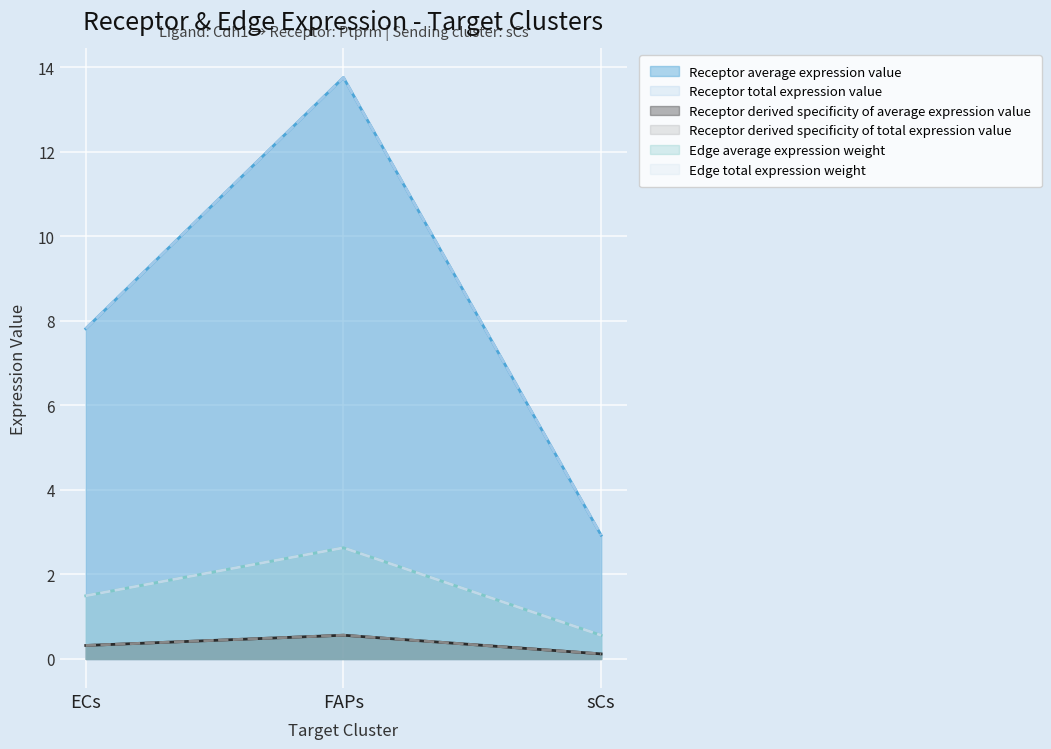

Is the value of Edge total expression weight at FAPs greater than the value of Edge average expression weight at ECs?

Yes